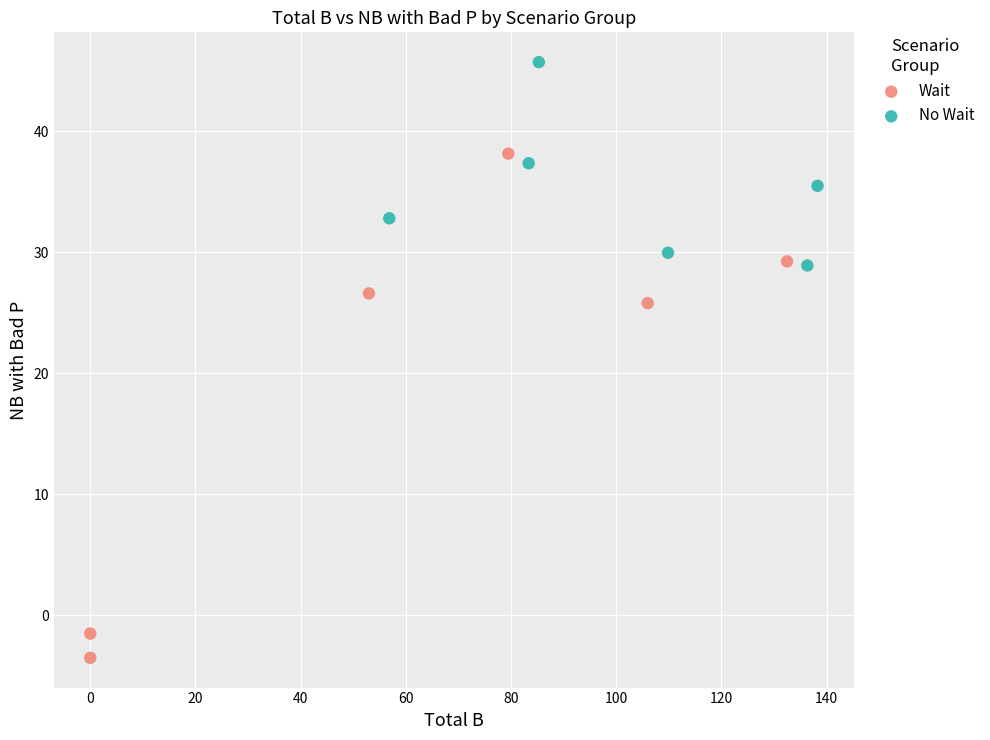

Which series reaches the minimum Y coordinate?

Wait